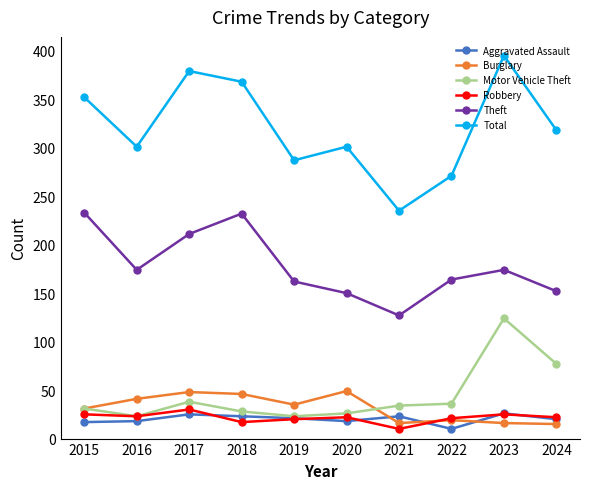

What is the value of the Aggravated Assault point at the 1st from the left?

17